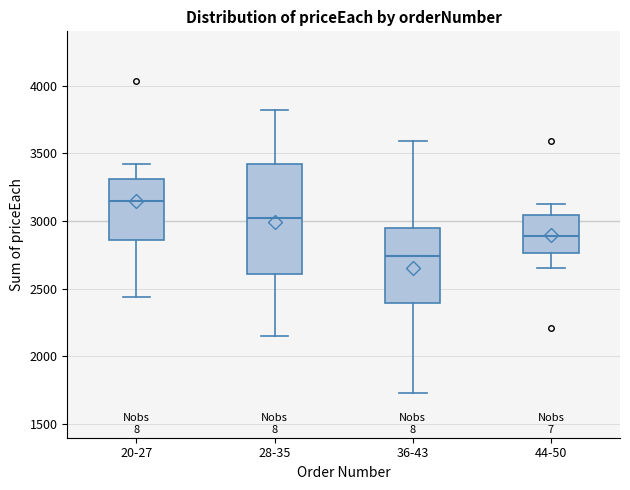

Reading left to right, read every box against the y-axis: the position of its median line, the range the box covers, and the ends of its whiskers. The values are not printed on the chart, so give them approximately, as read against the axis.

20-27: median 3150, box 2850 to 3300, whiskers 2450 to 3400
28-35: median 3000, box 2600 to 3400, whiskers 2150 to 3800
36-43: median 2750, box 2400 to 2950, whiskers 1750 to 3600
44-50: median 2900, box 2750 to 3050, whiskers 2650 to 3100